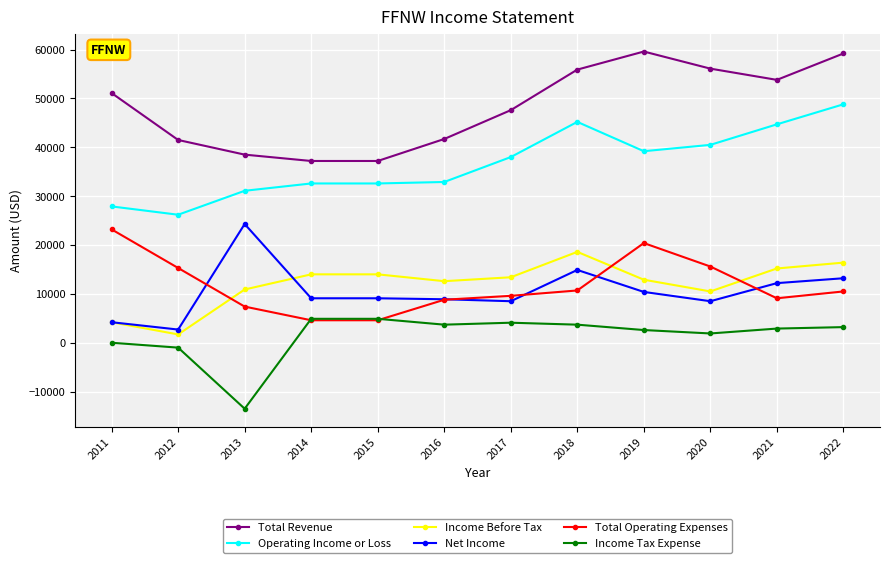

What is the difference between the maximum and minimum values in the Net Income series?

21600